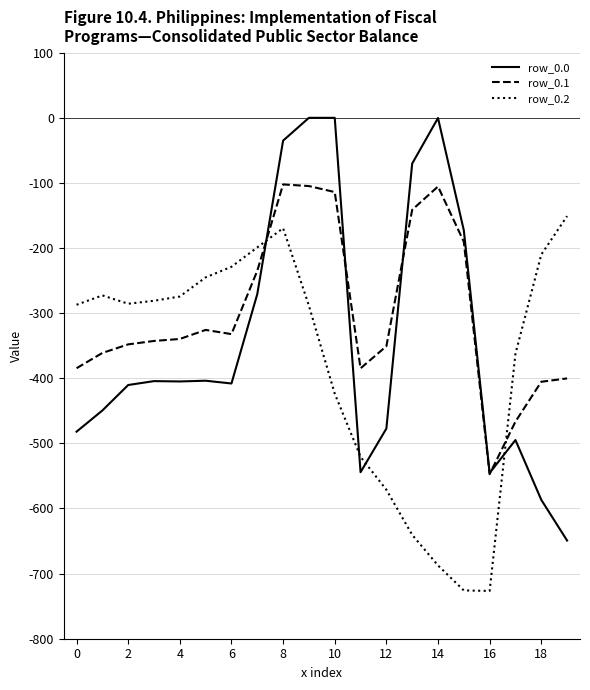

What is the minimum value for row_0.2?

-726.6